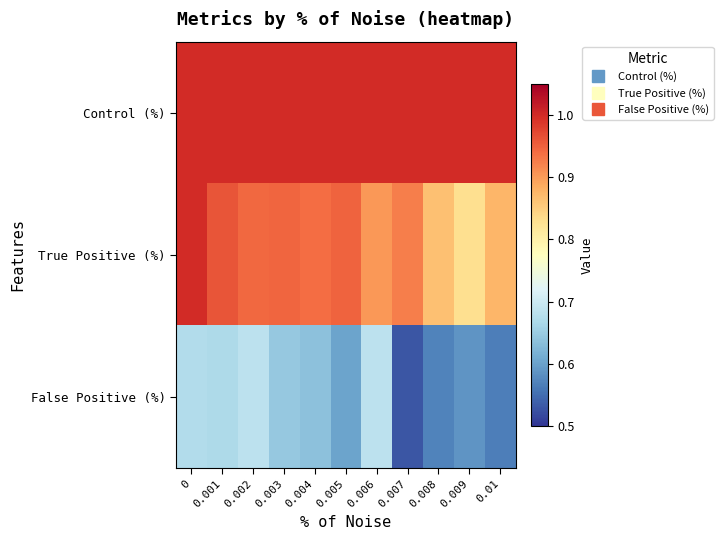

Which series has the widest spread of values?

True Positive (%)